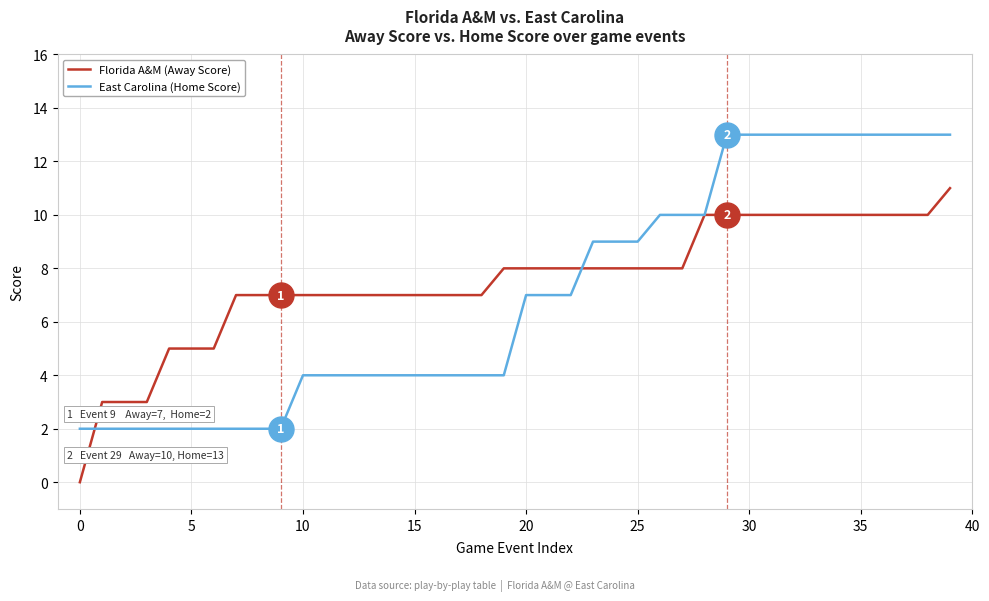

Rank the series by their maximum value, from lowest to highest.

Florida A&M (Away Score), East Carolina (Home Score)